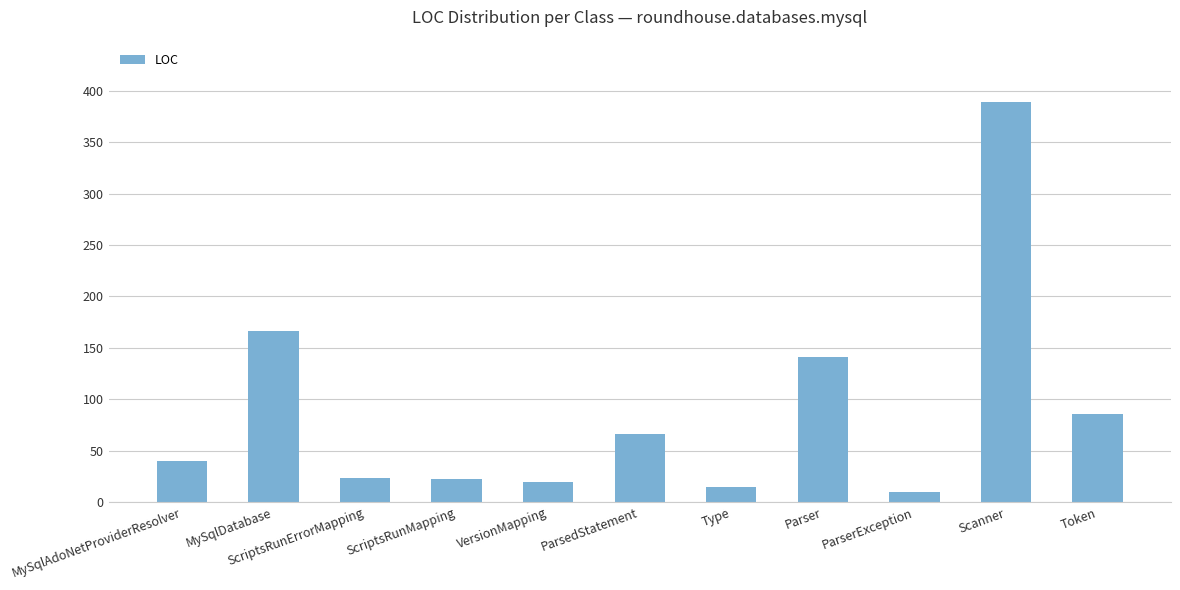

What is the value of the 8th bar from the left?

141